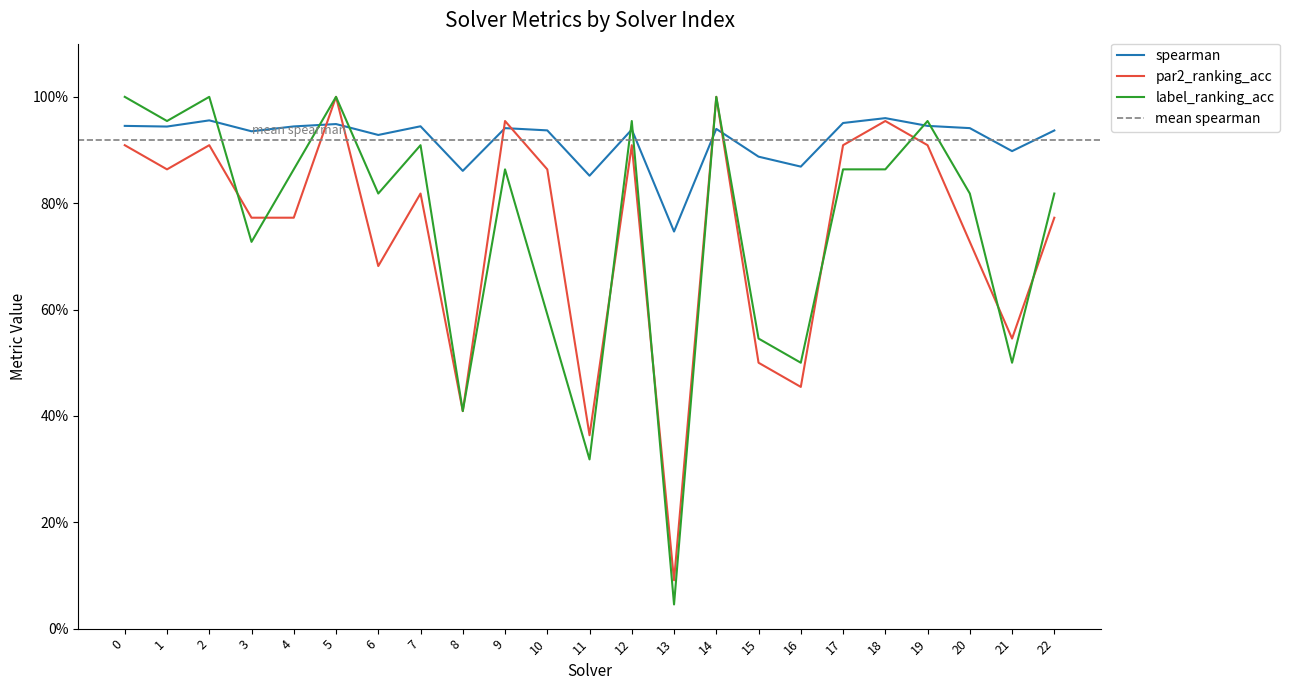

What is the greatest value displayed?

1.0